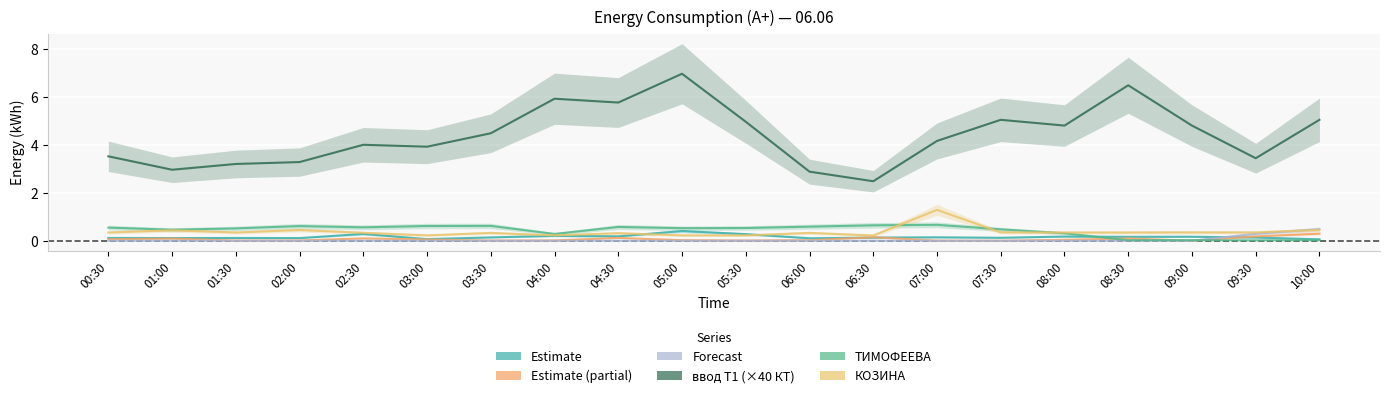

Is it true that 48184921527598 equals 0.2 at 07:00?

False